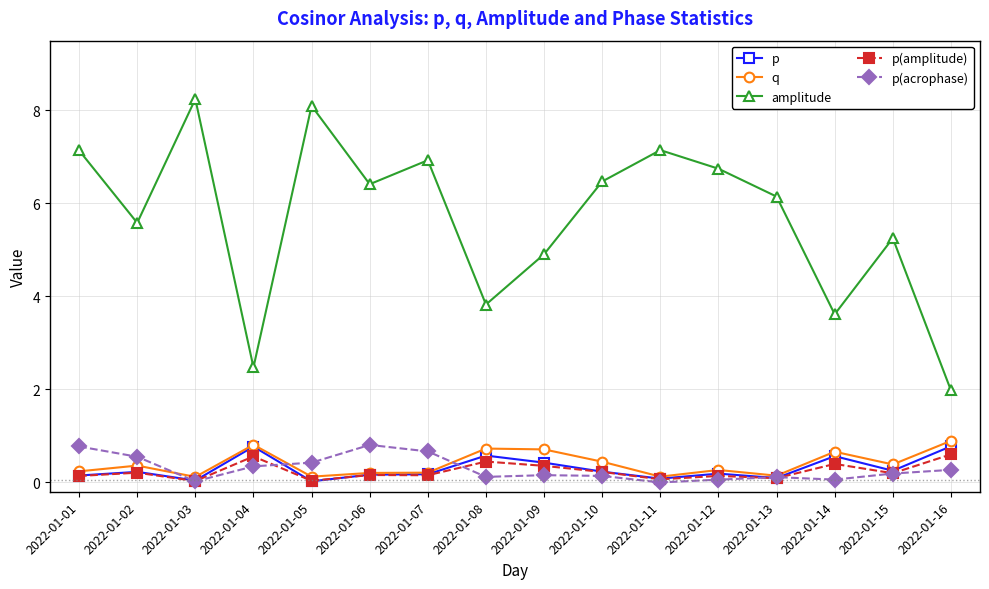

At how many categories does at least one series exceed 7?

4